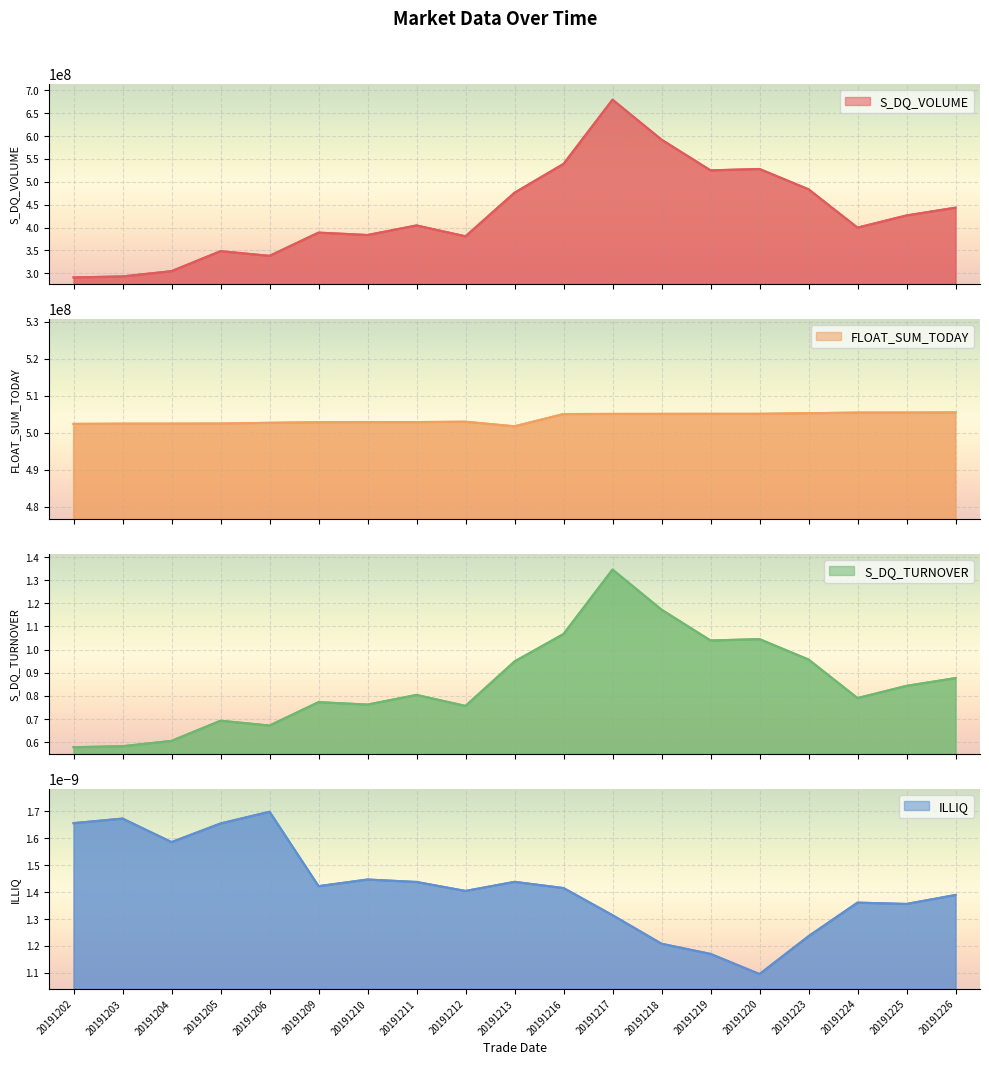

Where is FLOAT_SUM_TODAY nearest to the value 503605717?

20191212